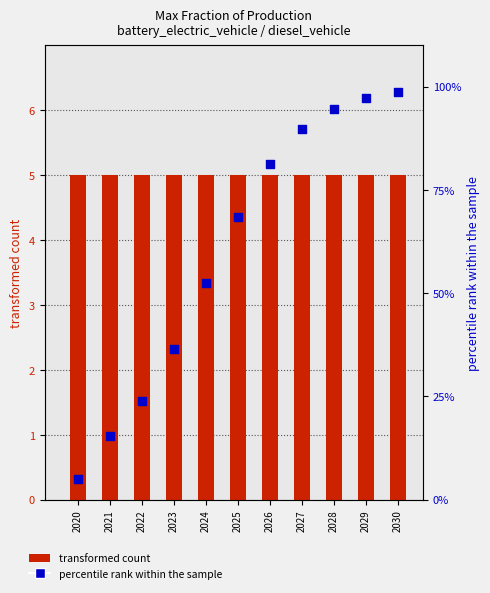

At which category is the sum across all series the highest?

2030